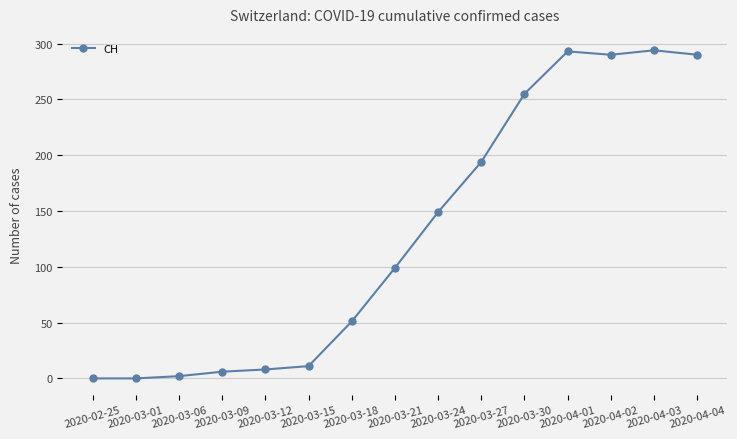

What is the maximum value shown in the chart?

294